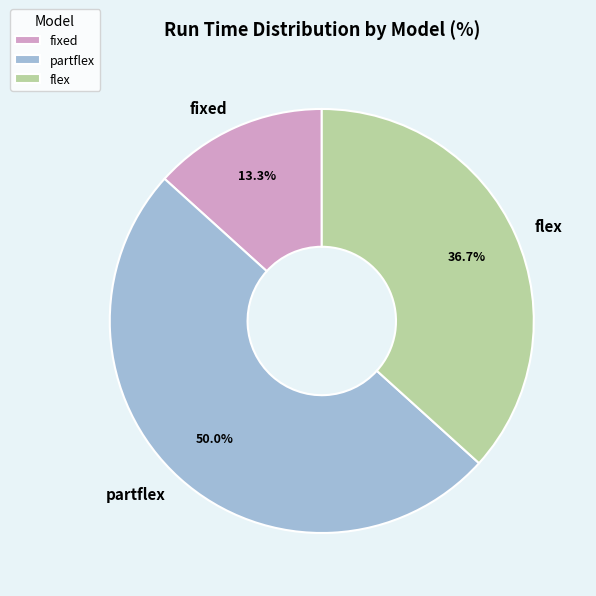

To the nearest percent, what portion does flex represent?

37%